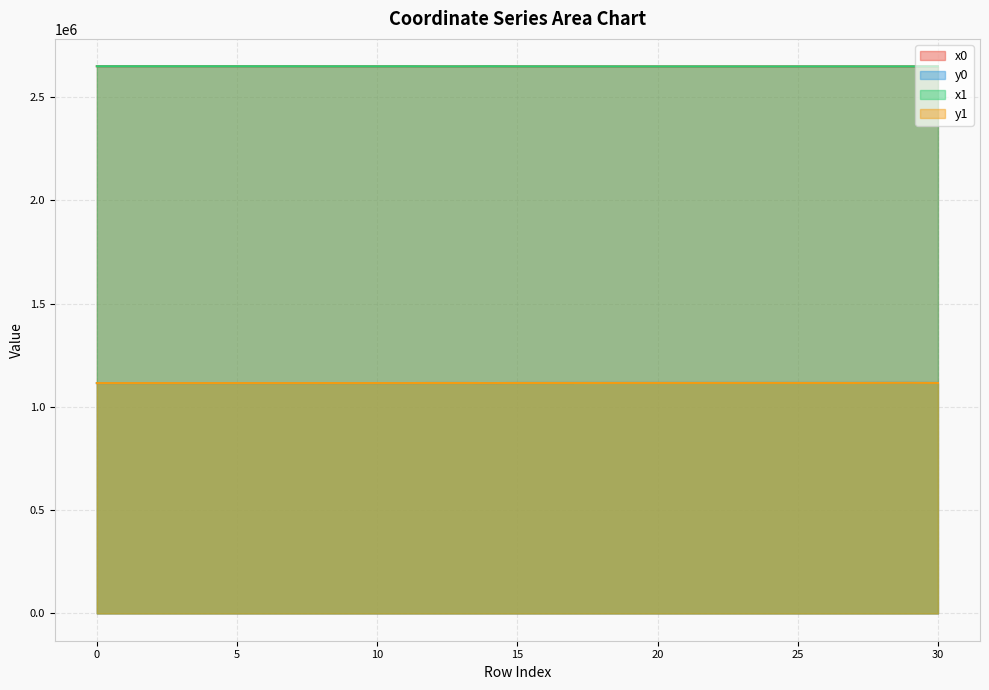

What is the spread (max minus min) of values at 12?

1533059.5